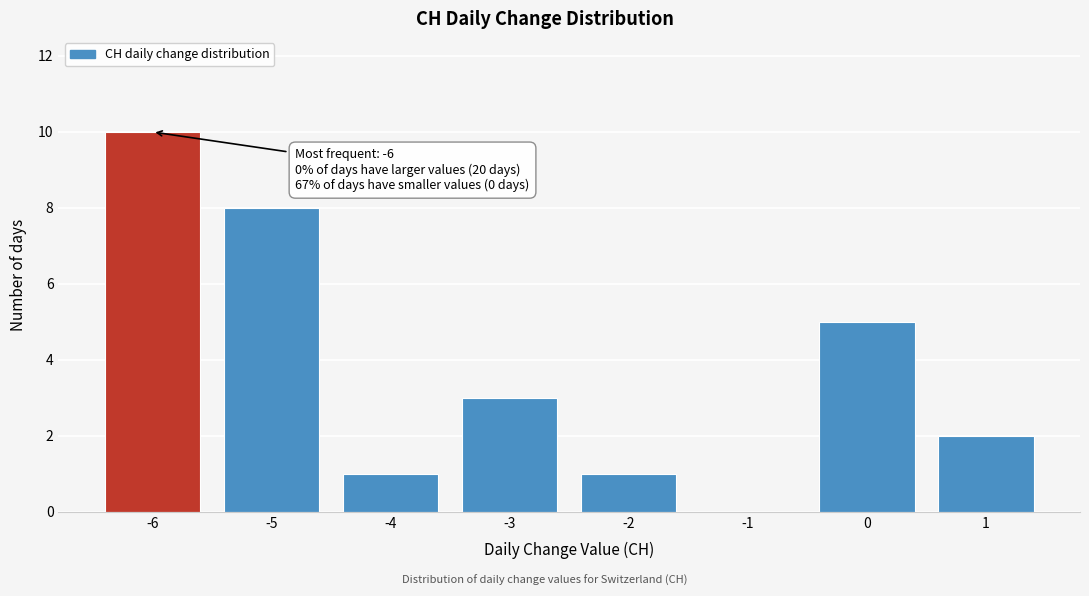

Over which range of the x-axis is the bar tallest?

-6.5 to -5.5